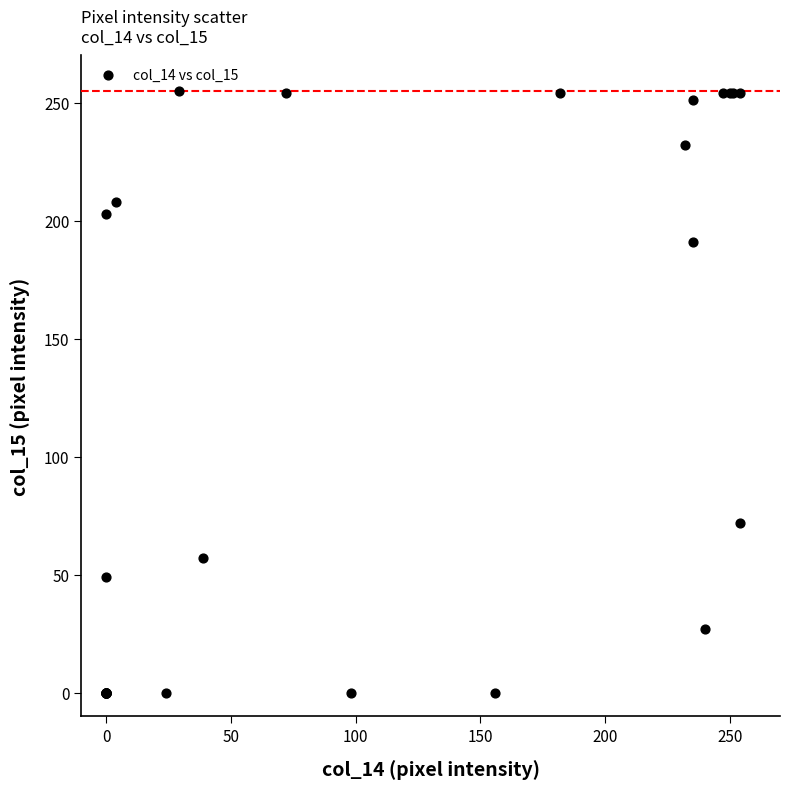

What Y value in the scatter plot is closest to 127?

72